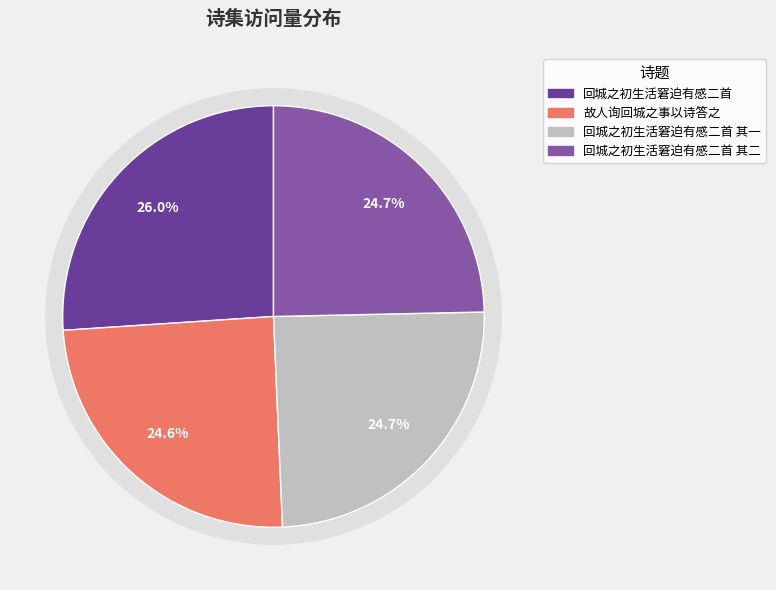

What is the smallest slice in the pie chart?

故人询回城之事以诗答之